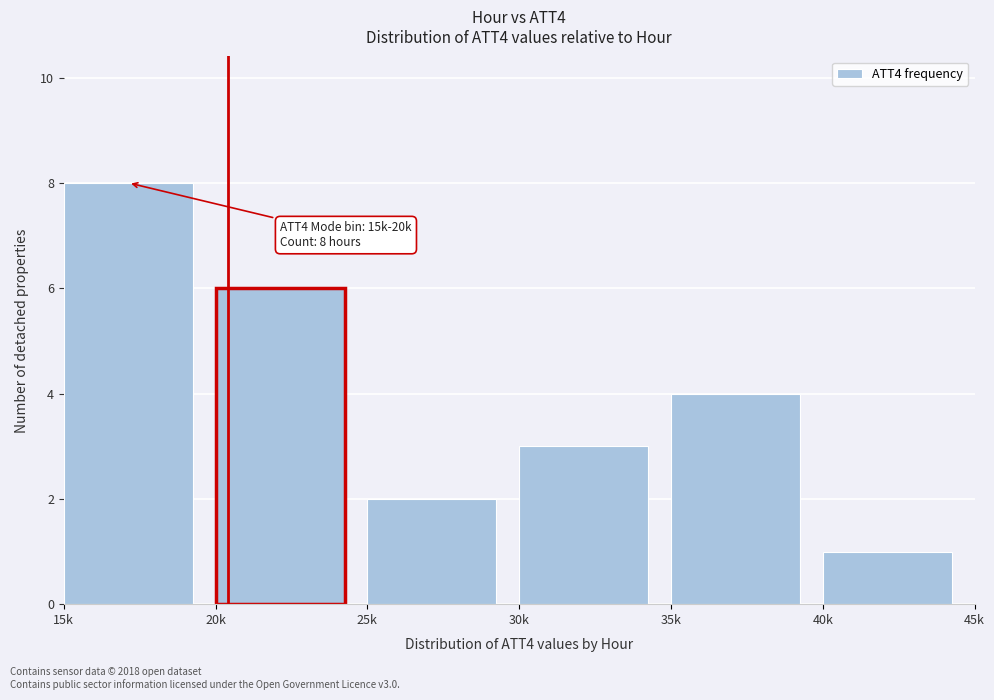

Reading left to right, extract all data points from this chart.

15k=8	20k=6	25k=2	30k=3	35k=4	40k=1